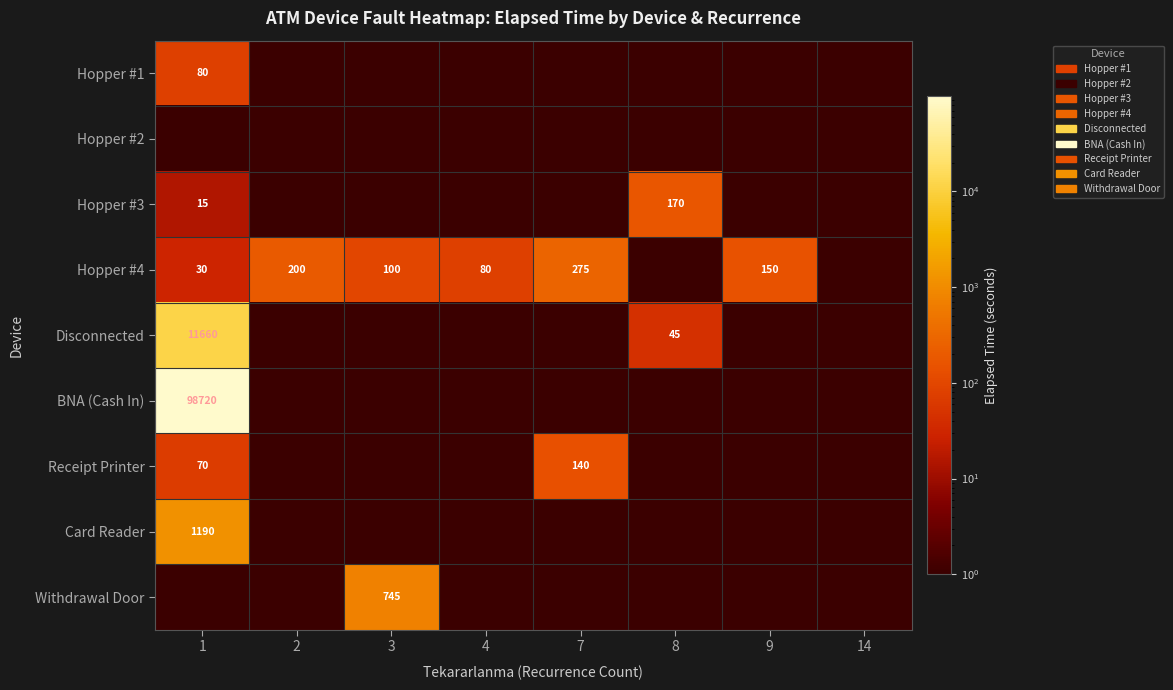

The Receipt Printer series shows 70 at 1. True or false?

True